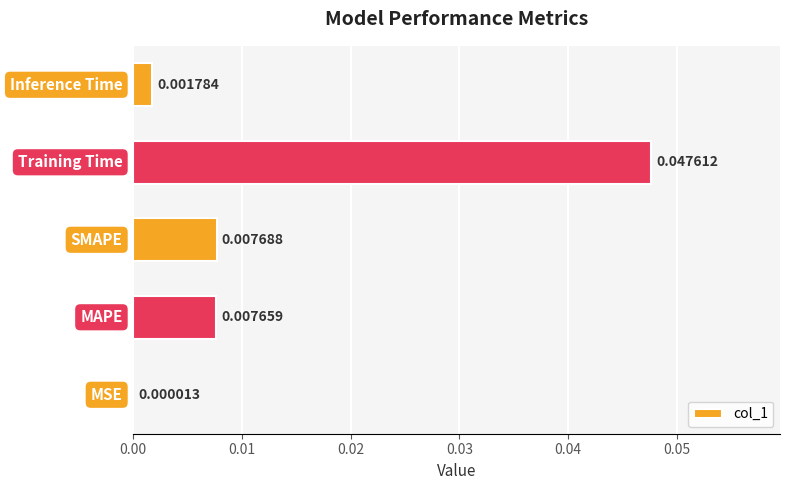

How many categories are shown in the chart?

5